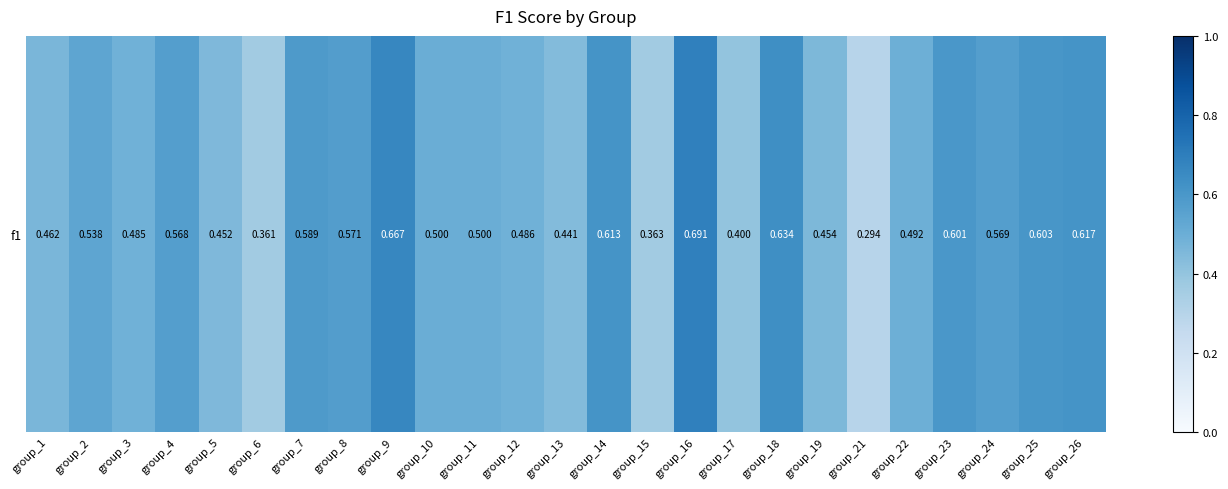

How many categories are shown in the chart?

25